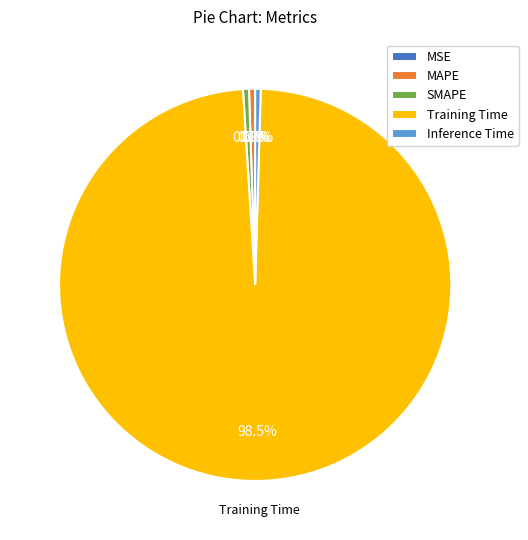

Which has a higher value, Training Time or MAPE?

Training Time